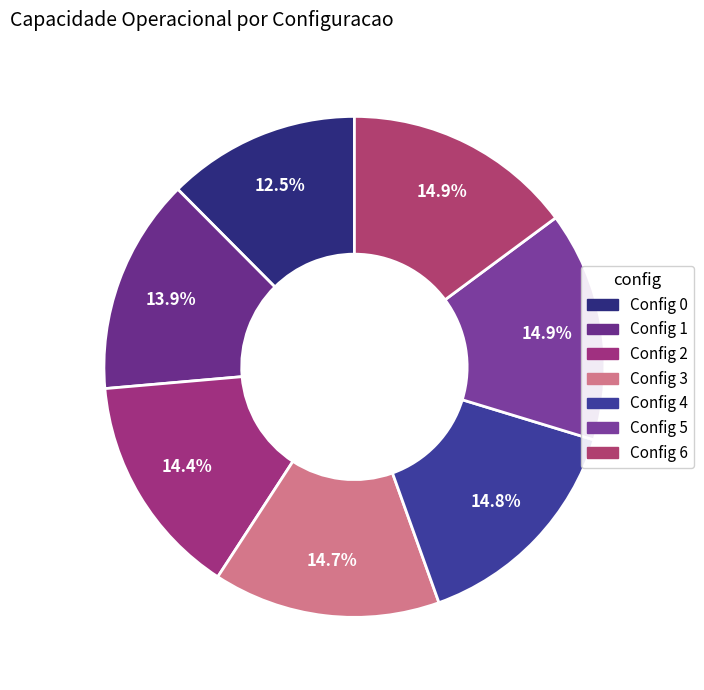

Count the number of slices in the pie.

7